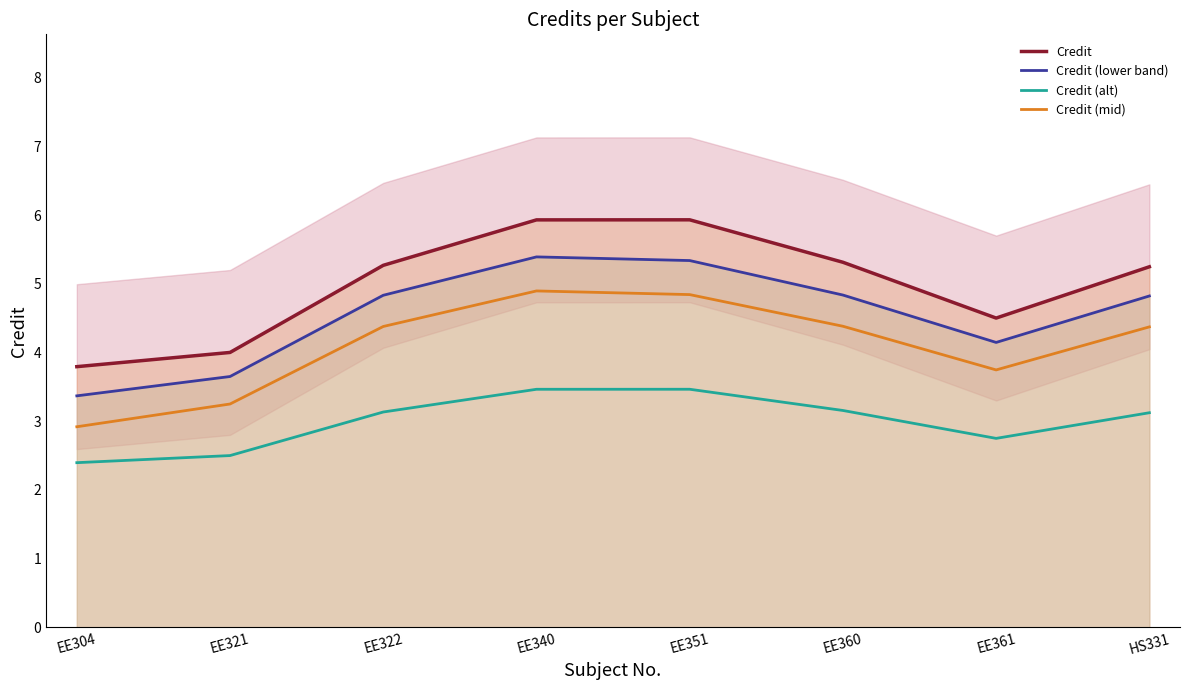

True or false: Credit and Credit (lower band) cross at least once.

False